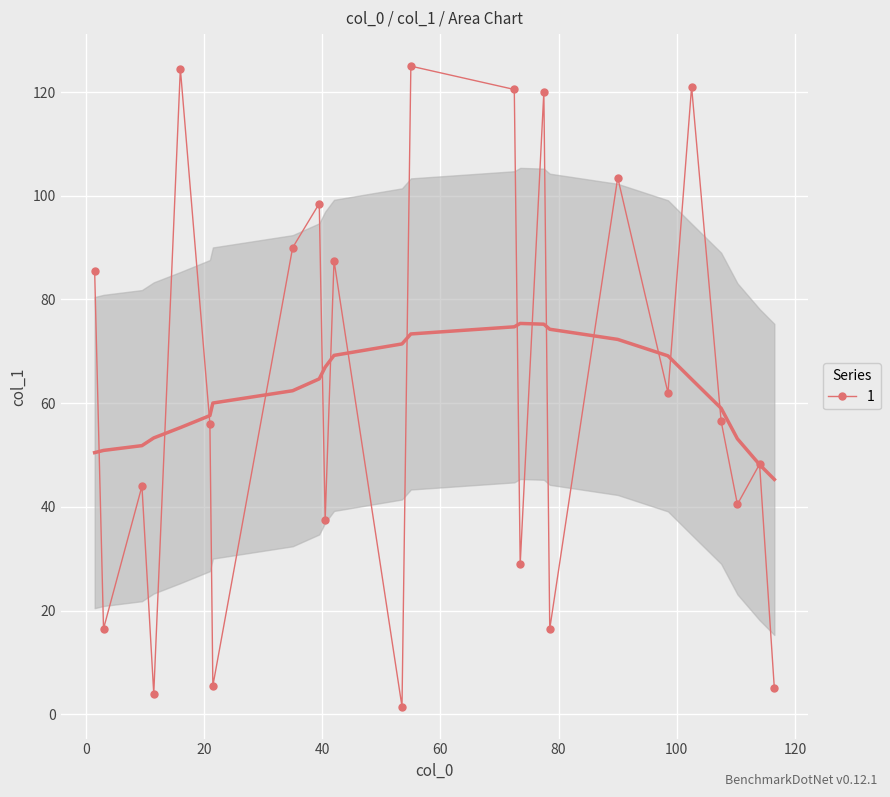

The value at 0 is 27.1. True or false?

False